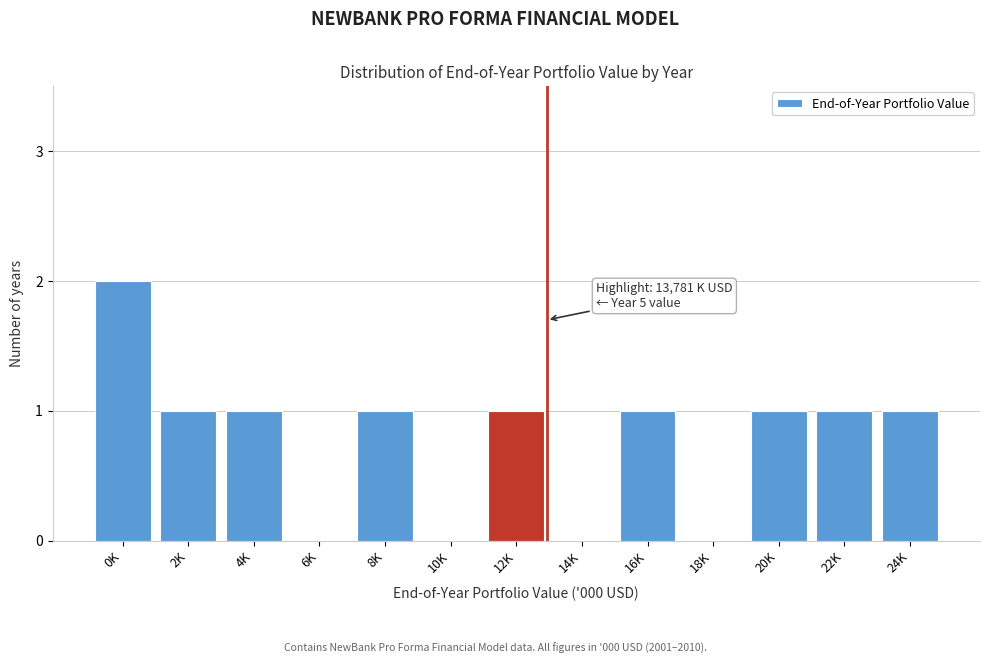

Reading left to right, transcribe all the data shown in this chart.

0K=2	2K=1	4K=1	6K=0	8K=1	10K=0	12K=1	14K=0	16K=1	18K=0	20K=1	22K=1	24K=1